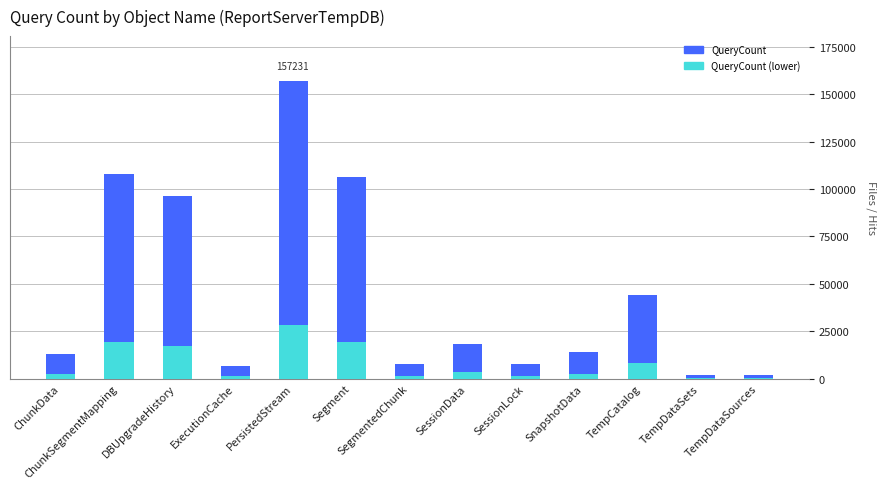

Rank the series by their average value, from lowest to highest.

QueryCount (lower), QueryCount